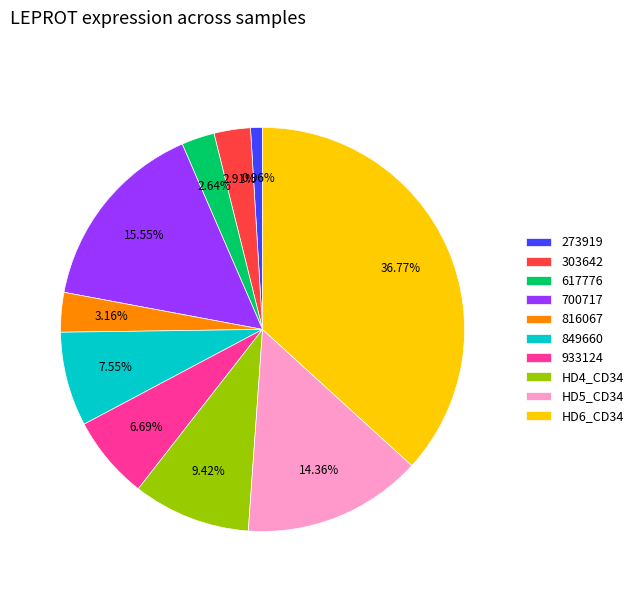

How many segments does this pie chart have?

10